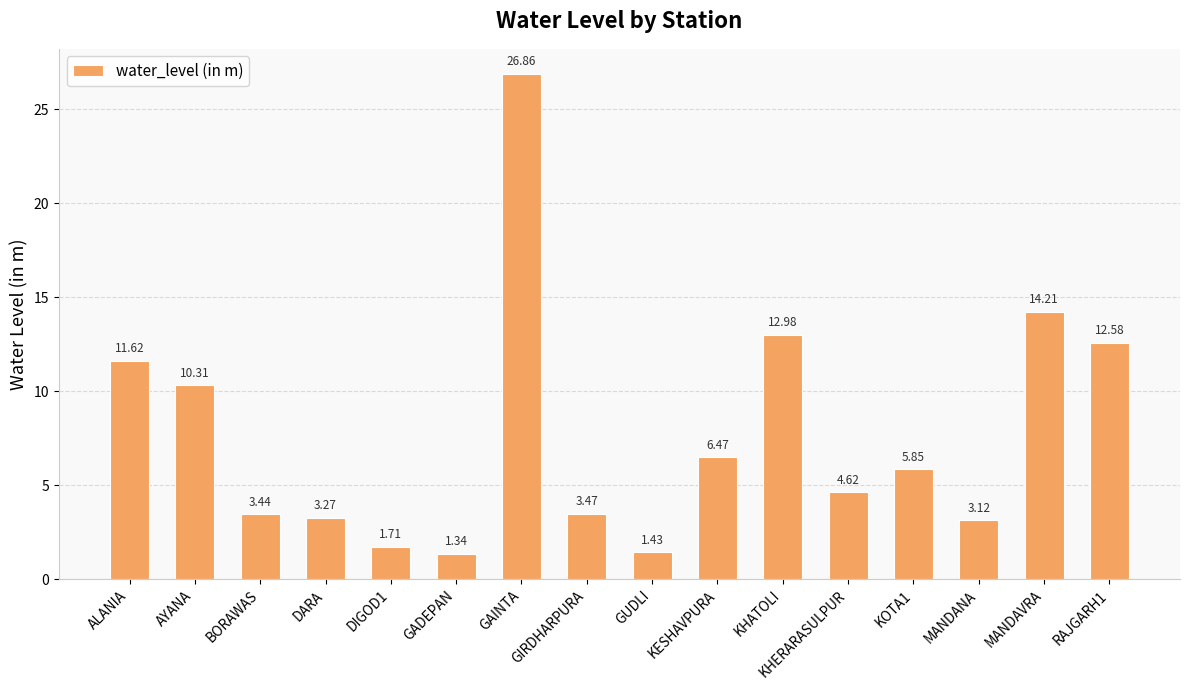

Rank the categories by value from highest to lowest.

GAINTA, MANDAVRA, KHATOLI, RAJGARH1, ALANIA, AYANA, KESHAVPURA, KOTA1, KHERARASULPUR, GIRDHARPURA, BORAWAS, DARA, MANDANA, DIGOD1, GUDLI, GADEPAN